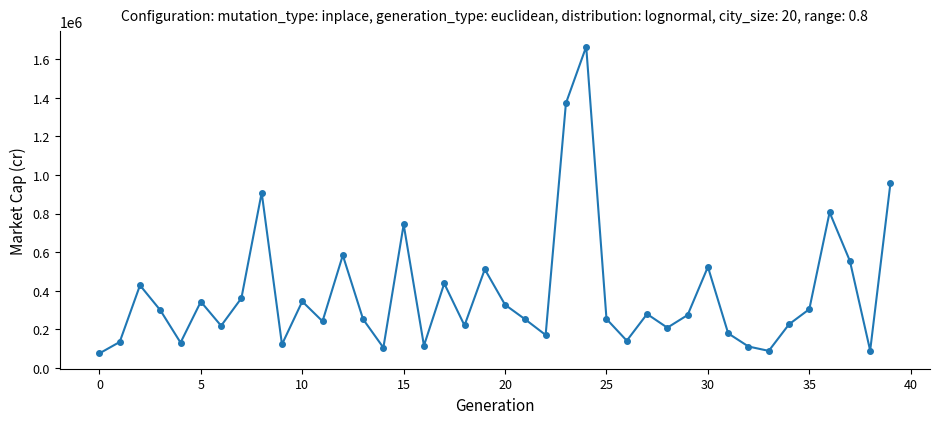

What is the minimum value shown in the chart?

75131.7